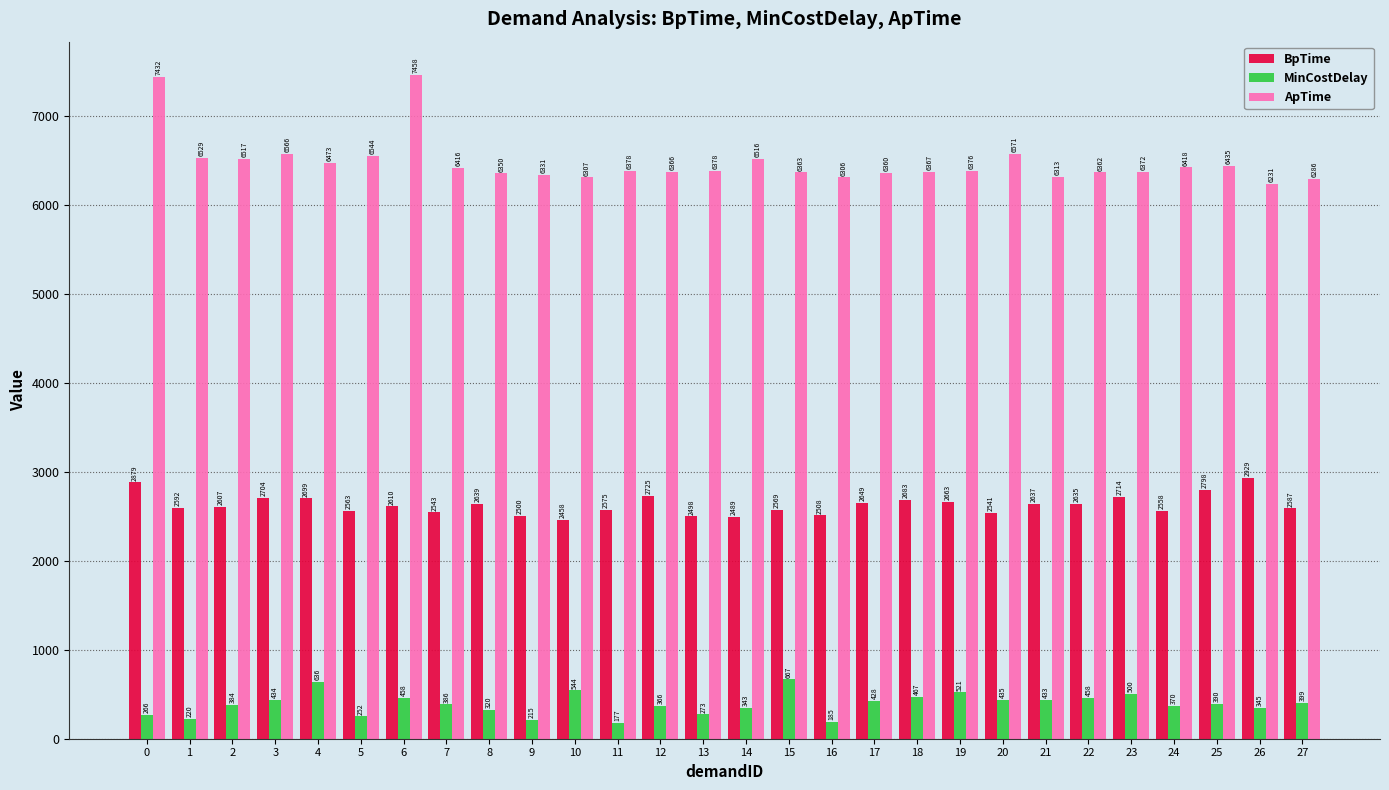

What is the difference between the maximum and minimum values in the BpTime series?

471